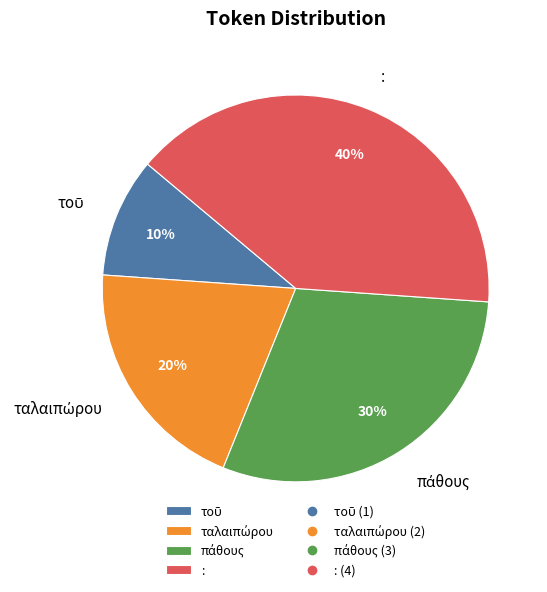

To the nearest percent, what is the average slice percentage?

25%